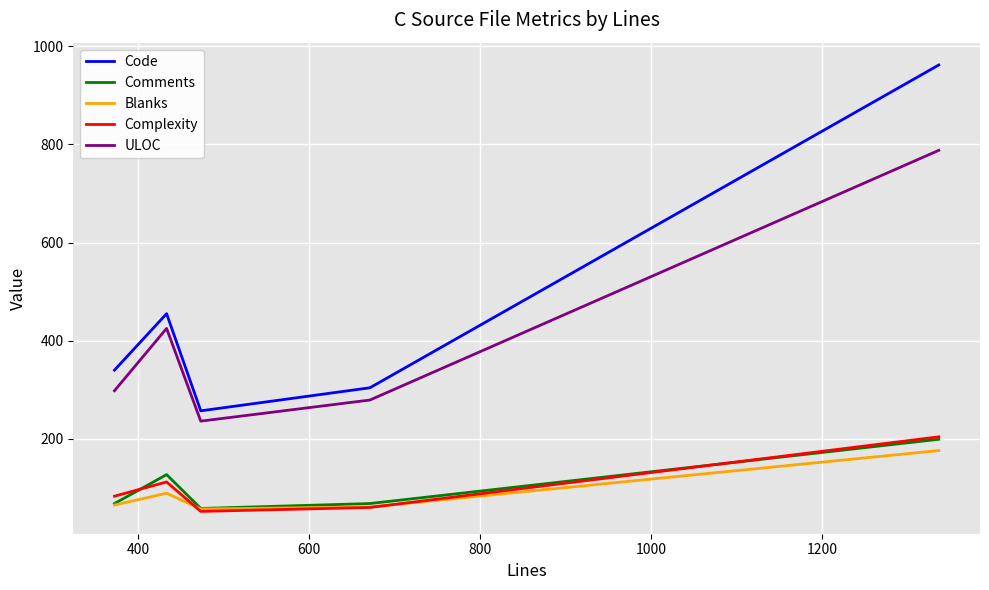

What is the difference between the second highest and minimum values in the Complexity series?

60